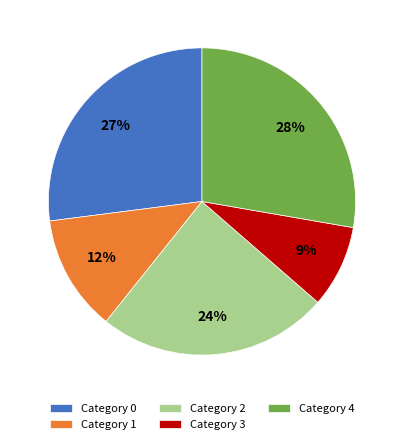

How many segments does this pie chart have?

5